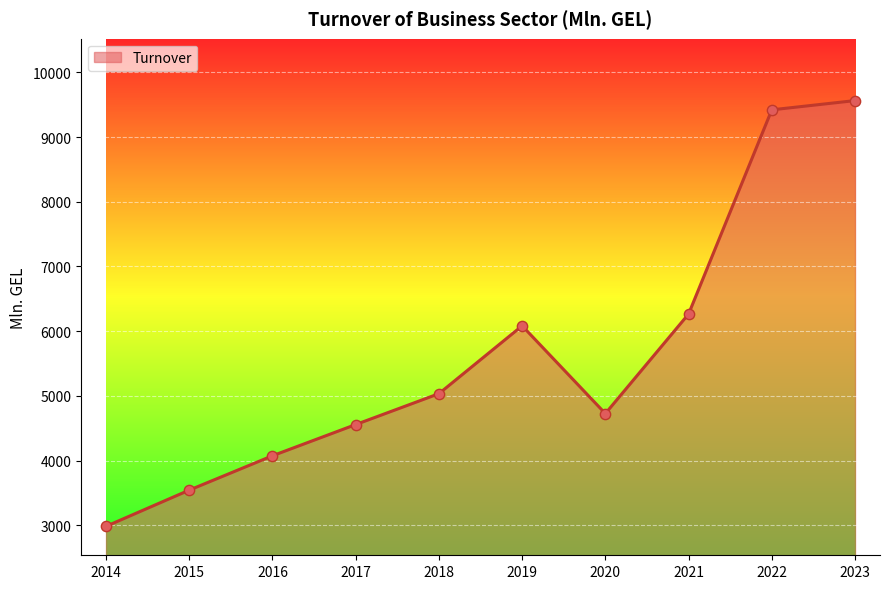

What is the ratio of the value at 2018 to the value at 2014?

1.7